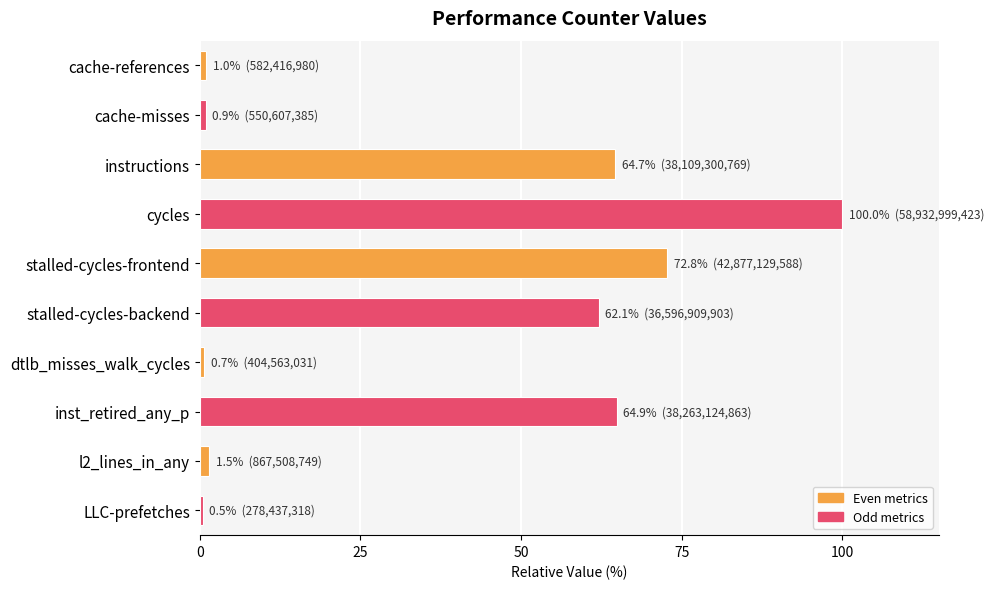

What is the change in value from cycles to stalled-cycles-frontend?

-27.2